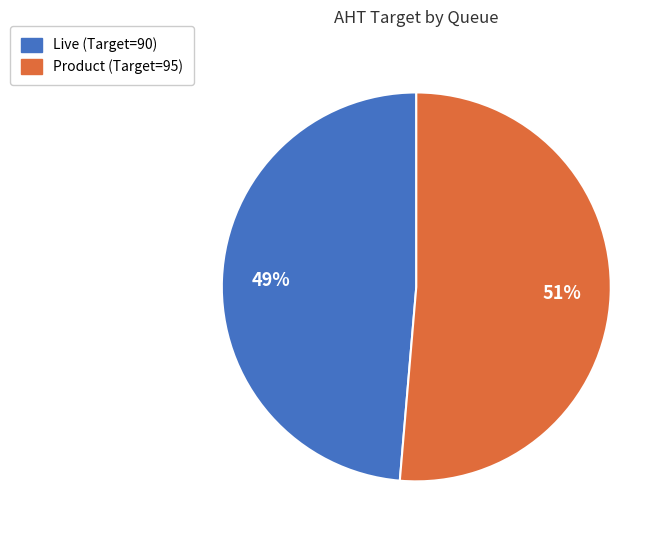

Is Product the majority of the pie?

Yes